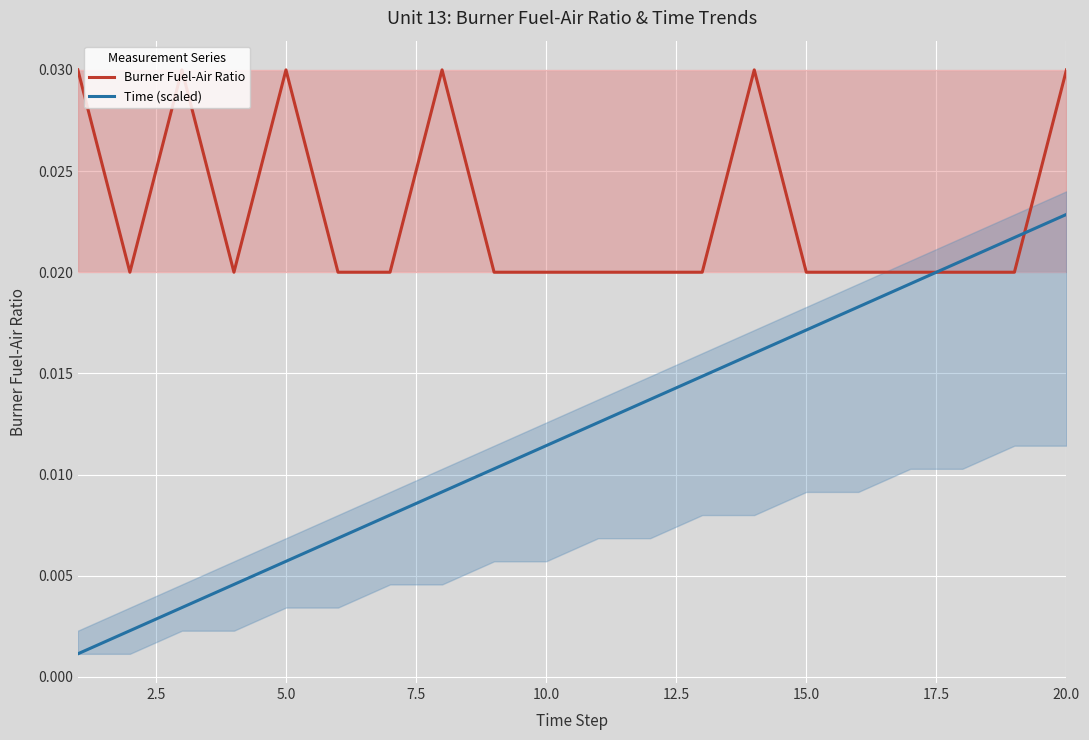

Which category has the highest value in the Time (scaled) series?

20.0